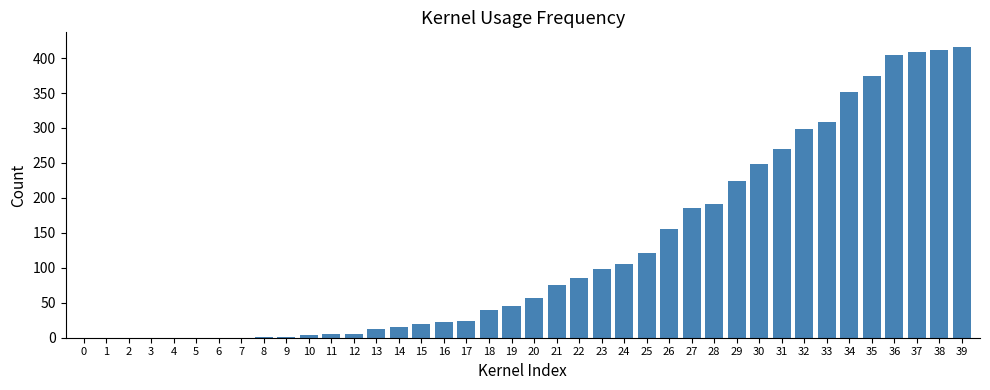

The chart shows a value of 85 at 22. True or false?

True